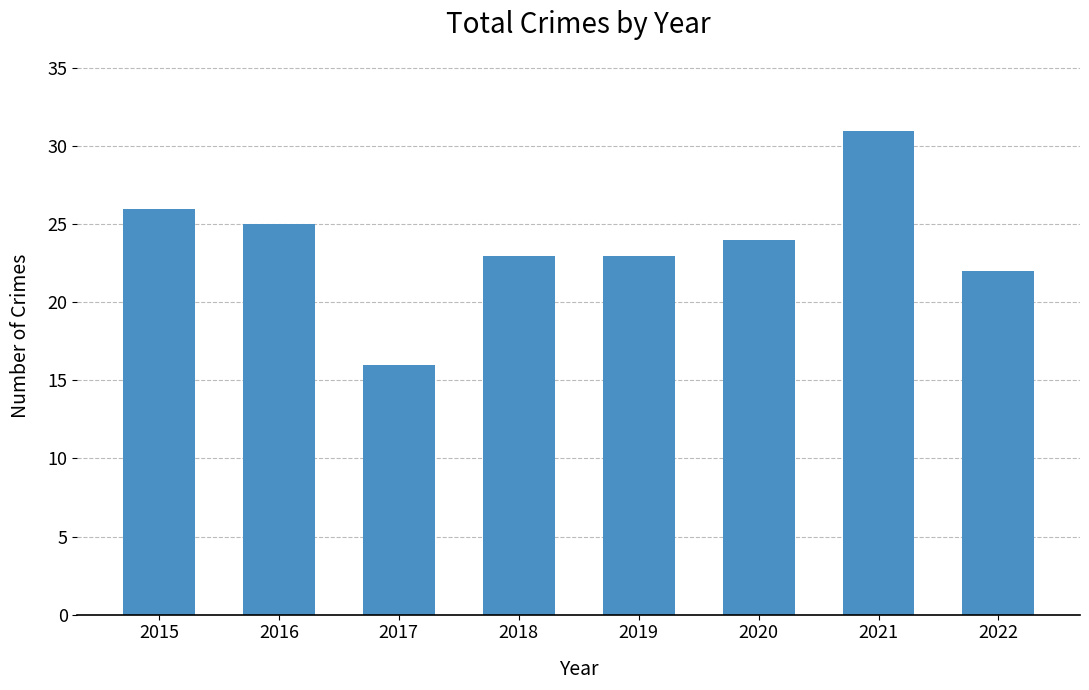

At which label does the data first exceed 24?

2015